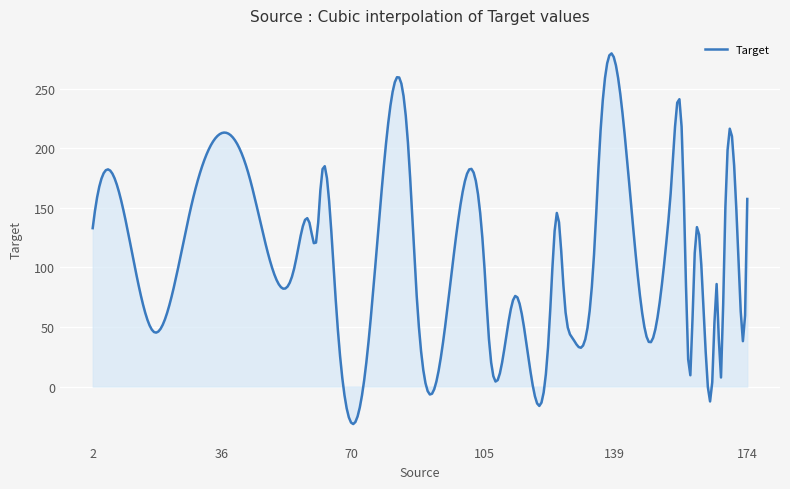

What is the maximum value shown in the chart?

279.8